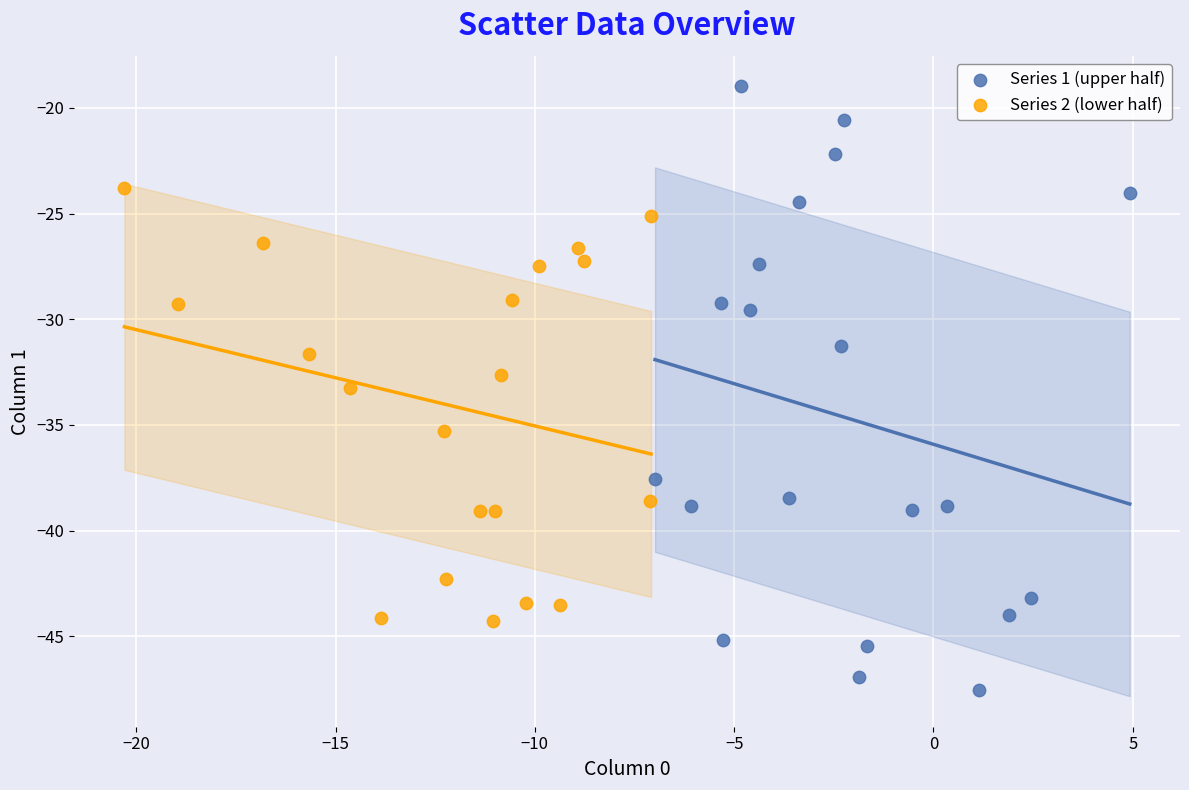

Which series reaches the minimum Y coordinate?

Series 1 (upper half)